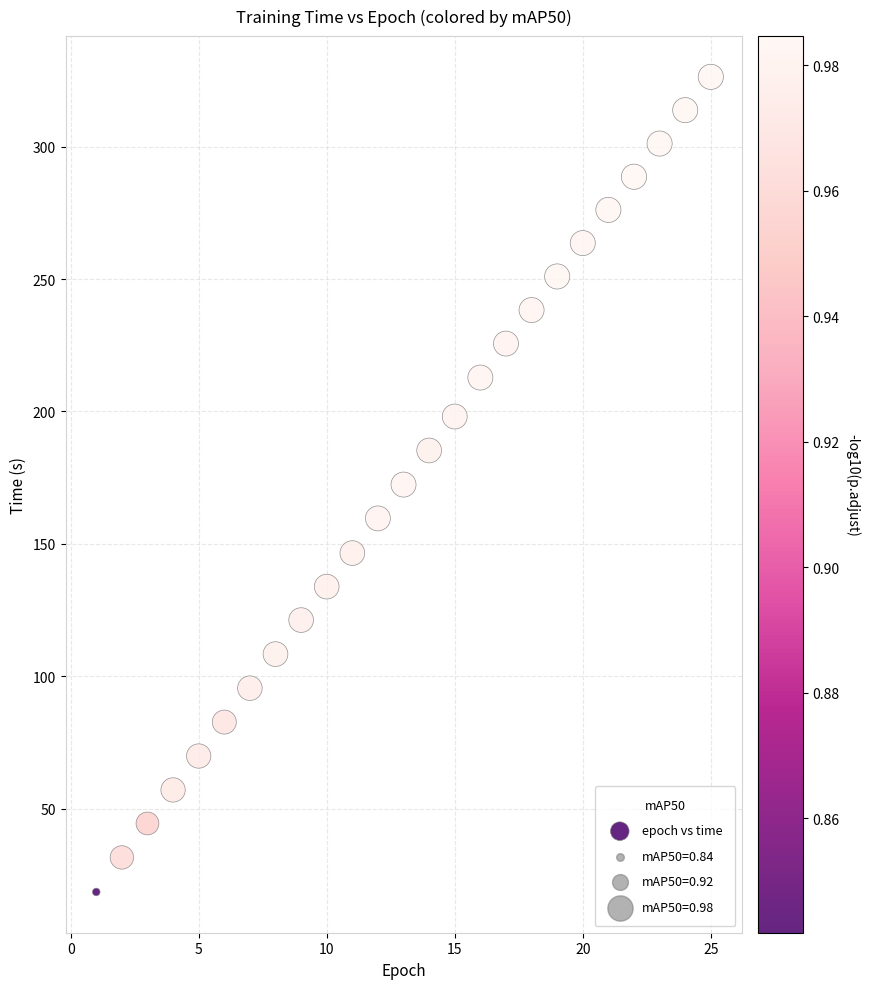

What is the range of Y values (max minus min)?

307.9